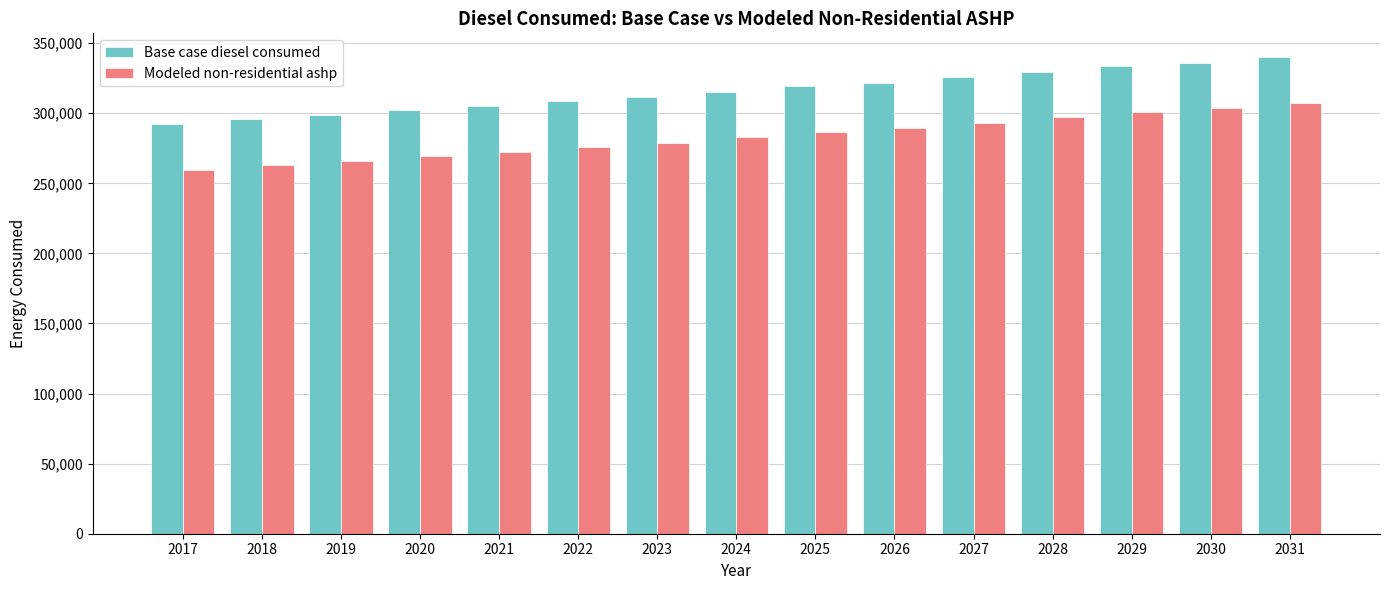

What is the smallest value displayed?

259453.0